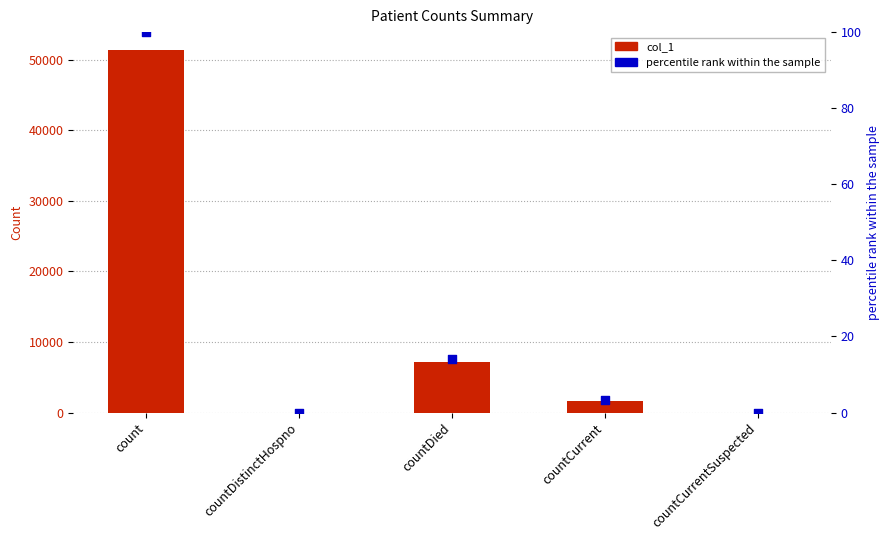

What is the total value across all series at count?

51447.0